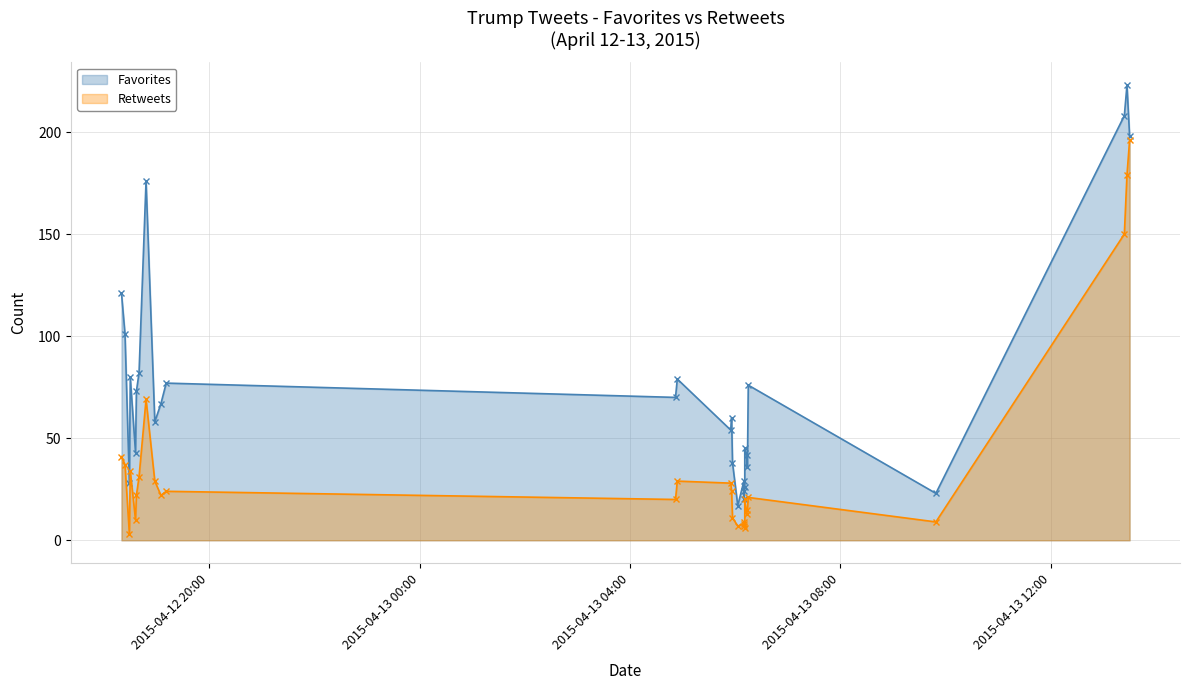

In Favorites, how many points are higher than both neighbors (excluding endpoints)?

10